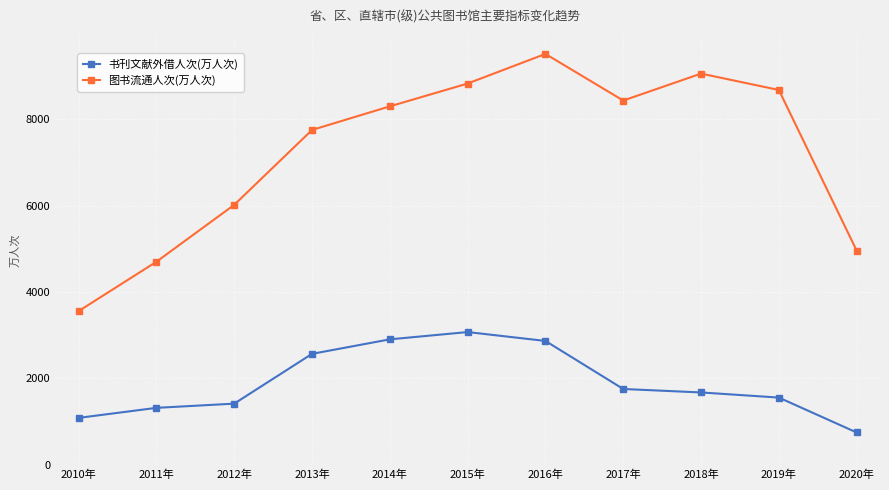

Is it true that 书刊文献外借人次(万人次) equals 2867.9 at 2016年?

True